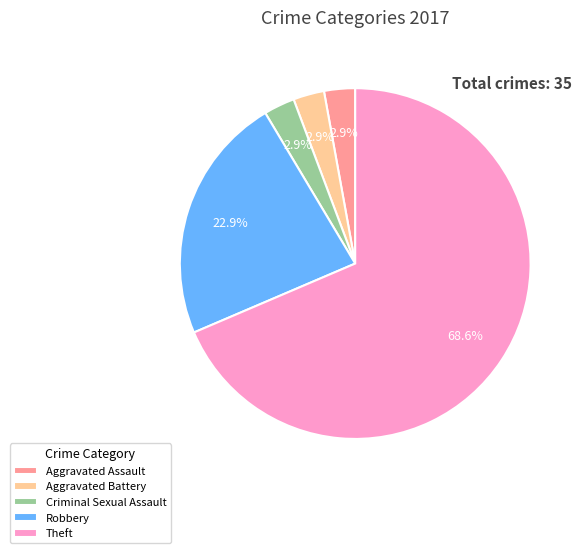

How many slices are in this pie chart?

5